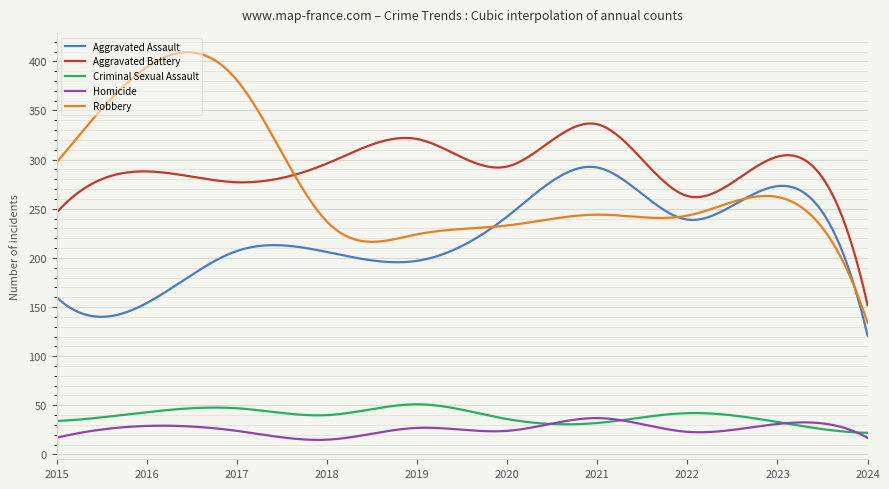

True or false: Aggravated Assault and Criminal Sexual Assault intersect in this chart.

False